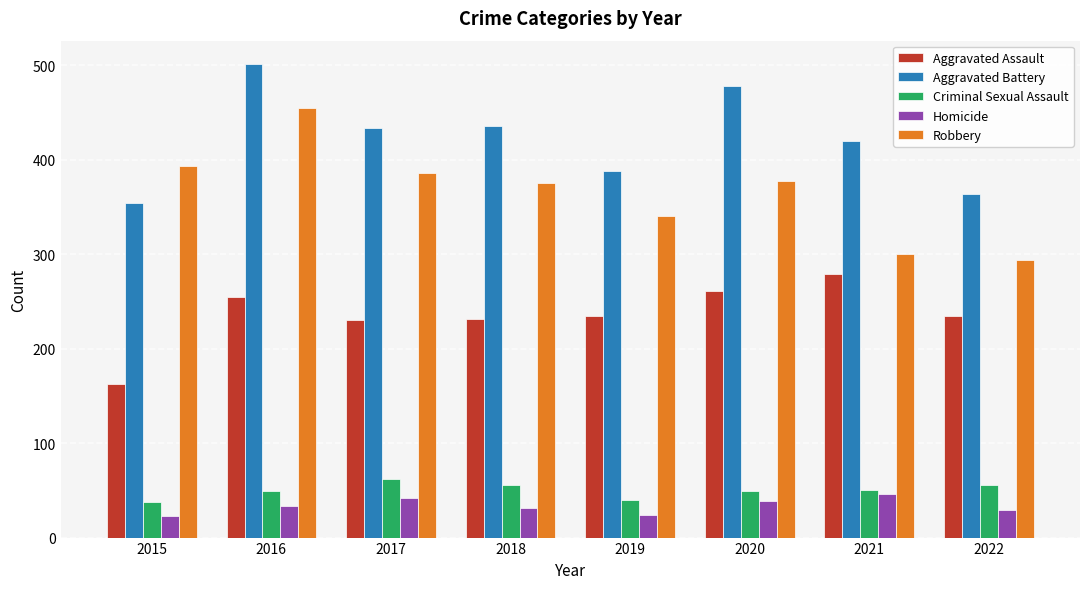

Which series has the largest range (max minus min)?

Robbery